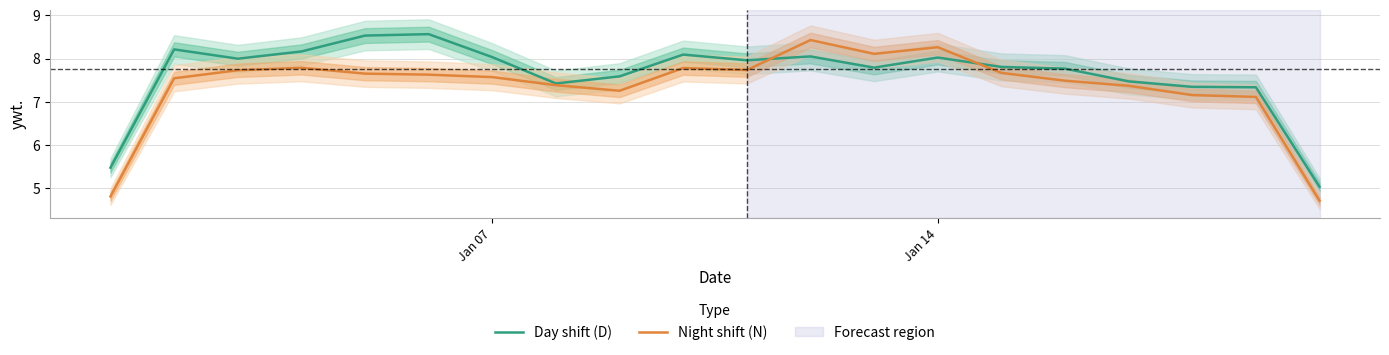

Reading left to right, transcribe all the data shown in this chart.

Day shift (D): 5.5	8.2	8.0	8.2	8.5	8.6	8.0	7.4	7.6	8.1	8.0	8.0	7.8	8.0	7.8	7.8	7.5	7.3	7.3	5.0
Night shift (N): 4.8	7.5	7.7	7.8	7.7	7.6	7.6	7.4	7.3	7.8	7.7	8.4	8.1	8.3	7.7	7.5	7.4	7.2	7.1	4.7